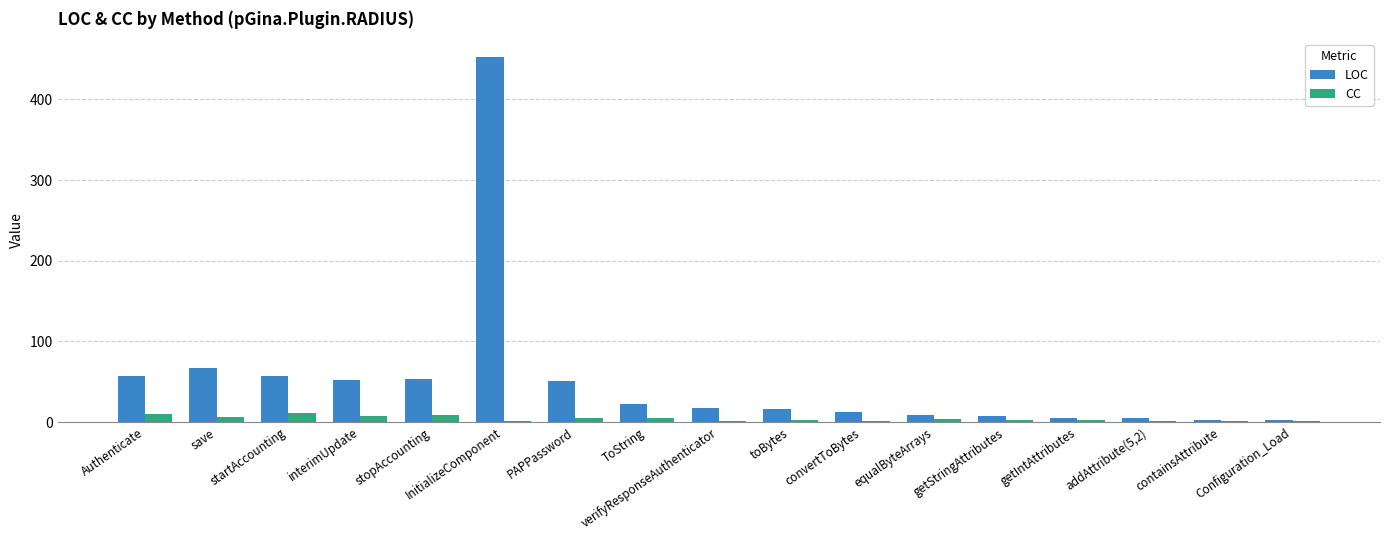

Count the number of data series in this chart.

2